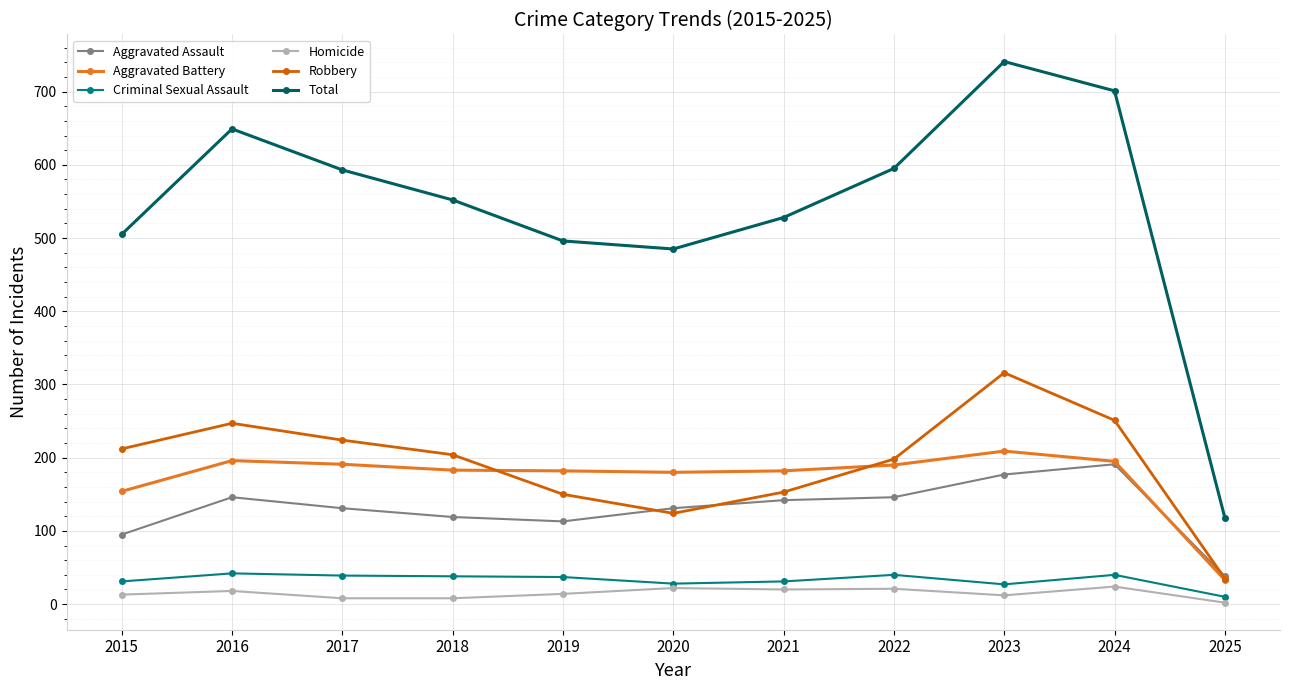

Count the number of data series in this chart.

6